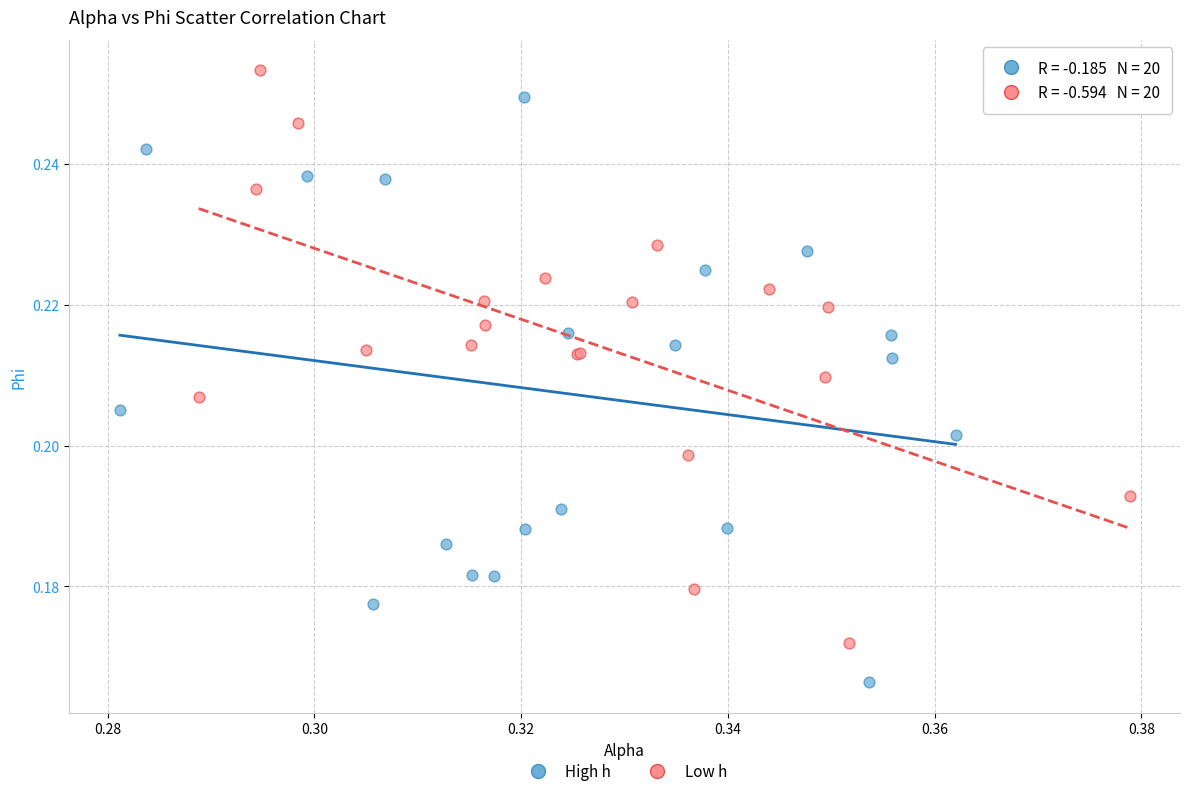

What are all the series names shown in the legend?

High h, Low h